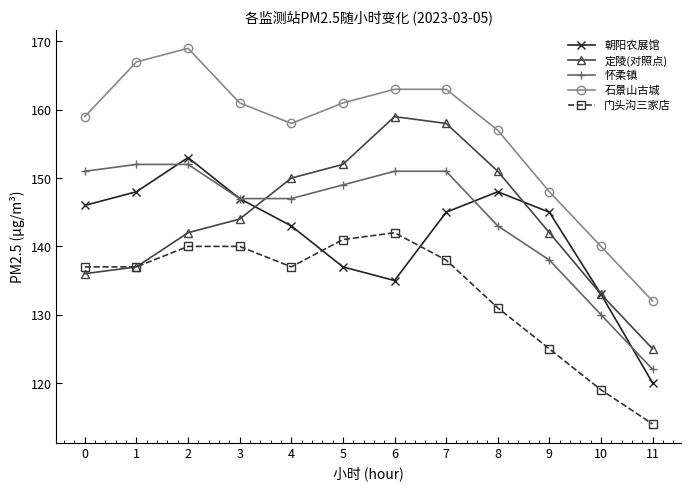

At how many categories does at least one series exceed 134?

11